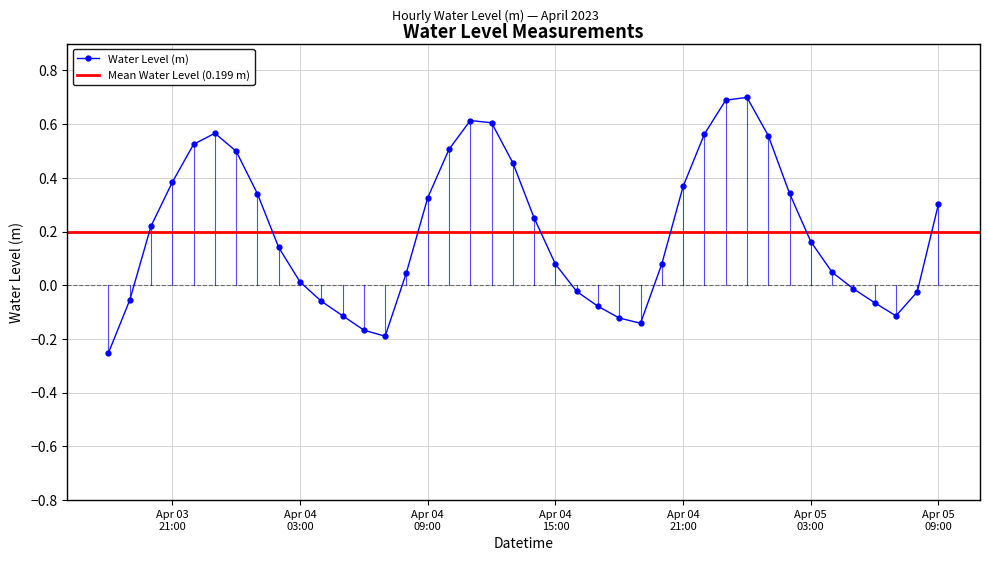

What is the change in value from 2023-04-04 10:00:00 to 2023-04-05 05:00:00?

-0.5